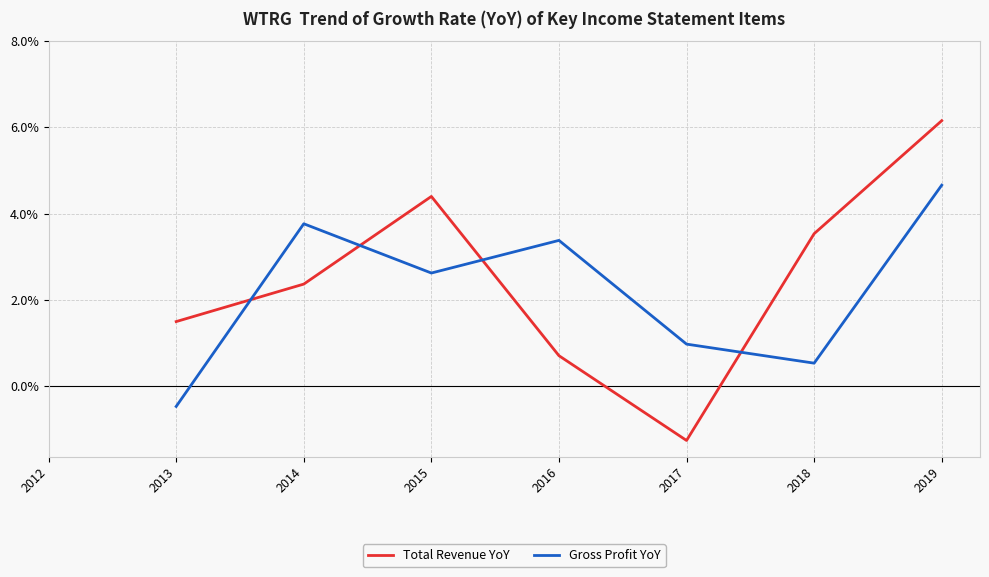

Which label corresponds to the smallest value in the chart?

2017